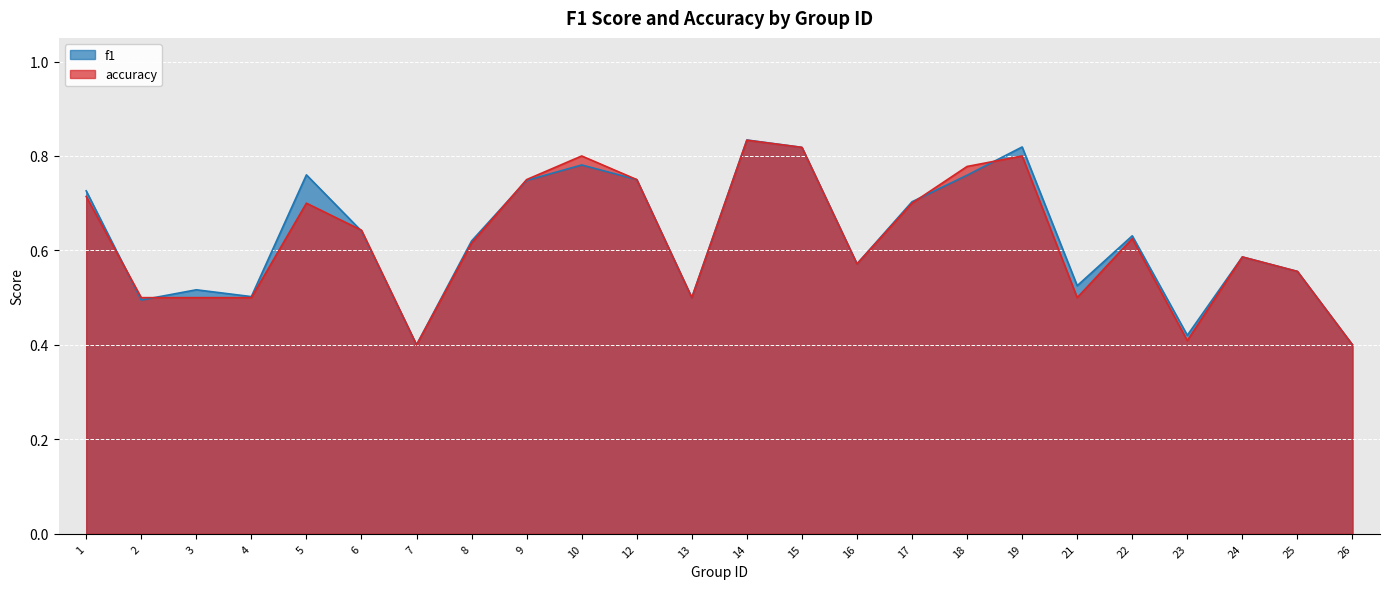

How many lines are shown in the chart?

2